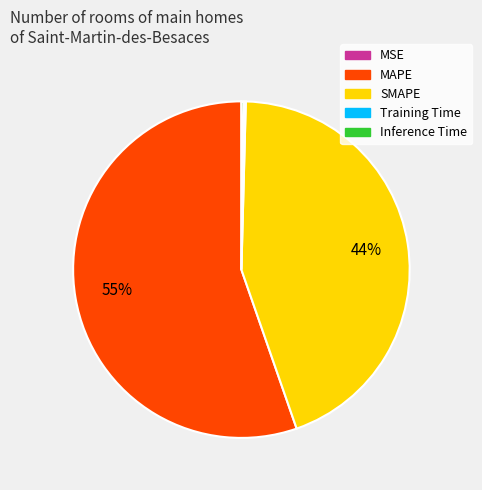

Is there any slice that represents more than half of the pie?

Yes